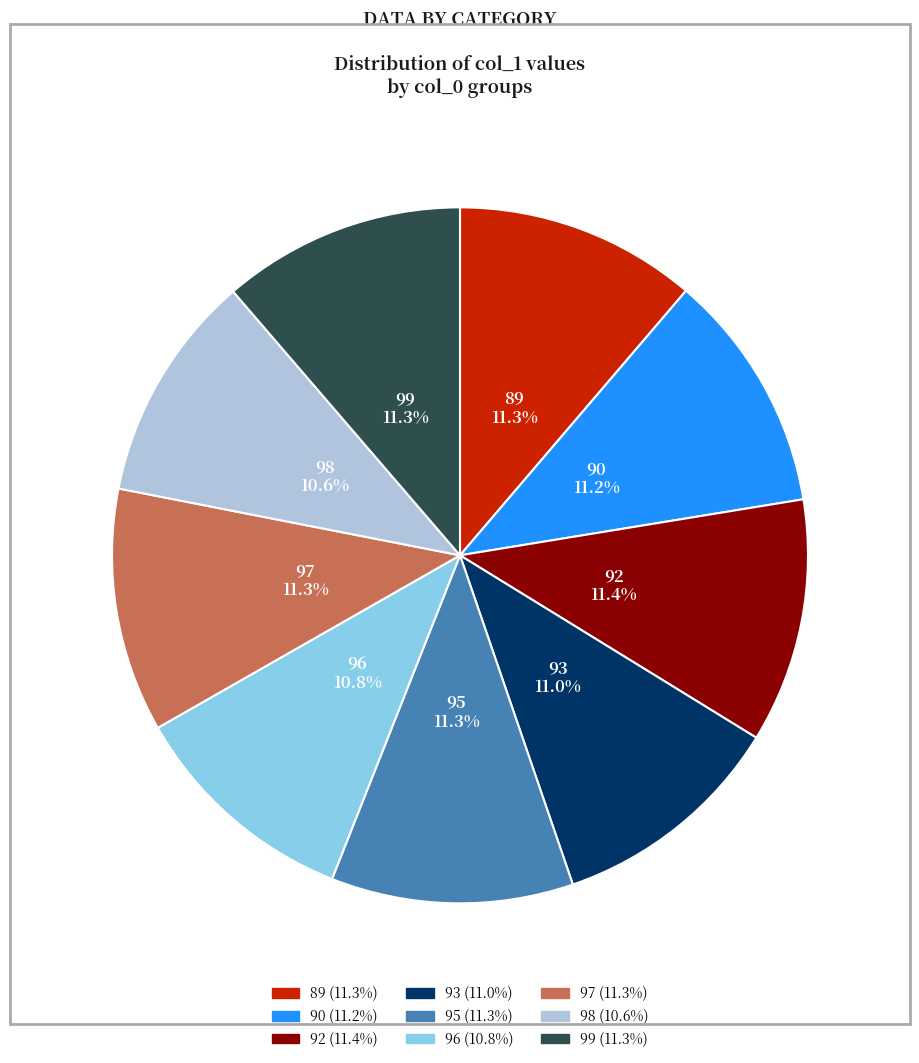

What is the ratio of the value at 89 to the value at 90?

1.0